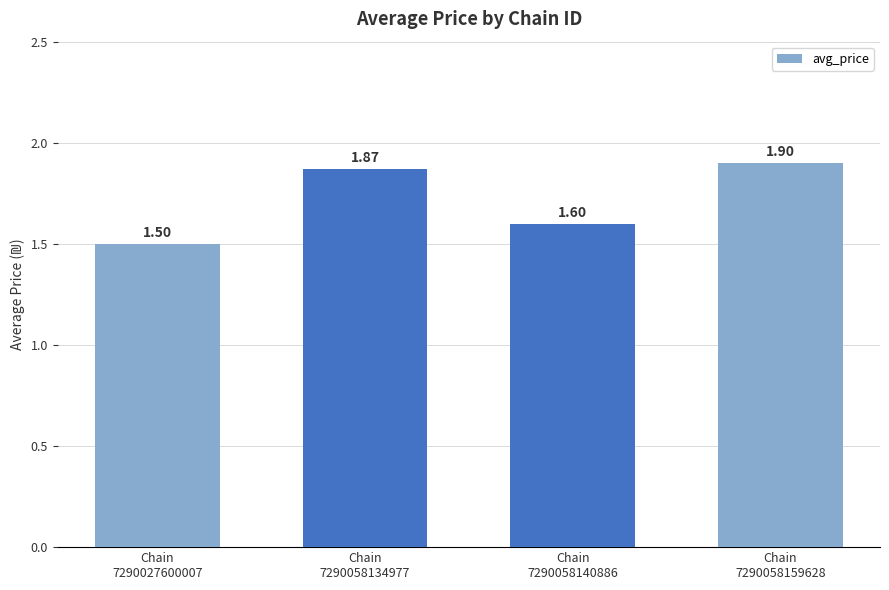

Count the values in the range 1 to 2.

4